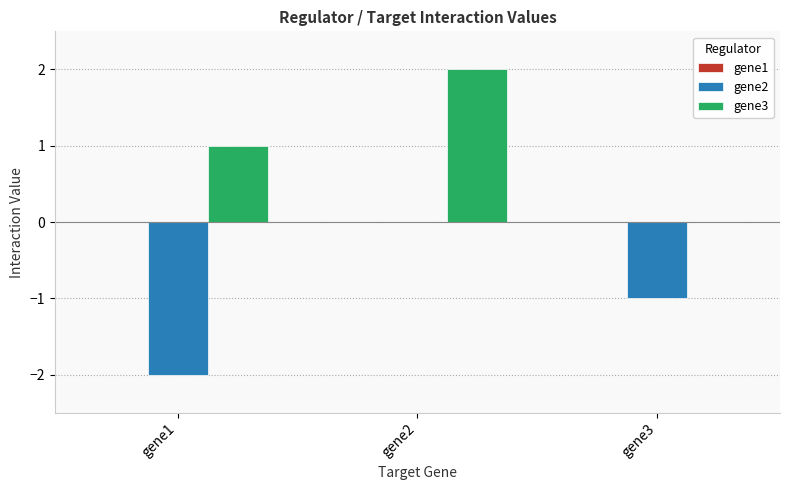

What is the maximum value for gene3?

2.0